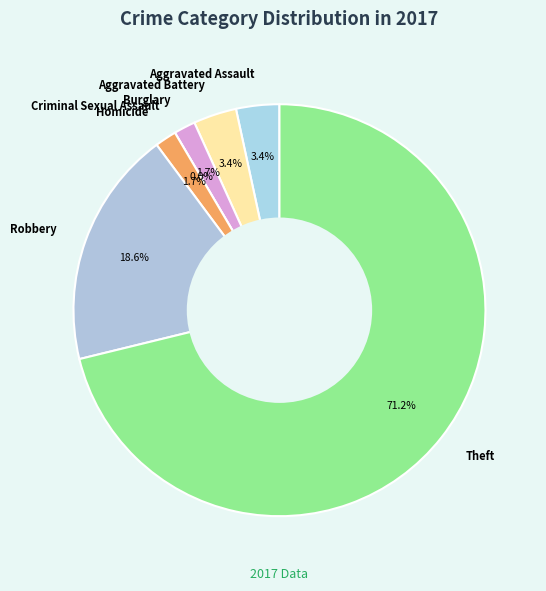

True or false: Robbery accounts for 8% of the total.

False